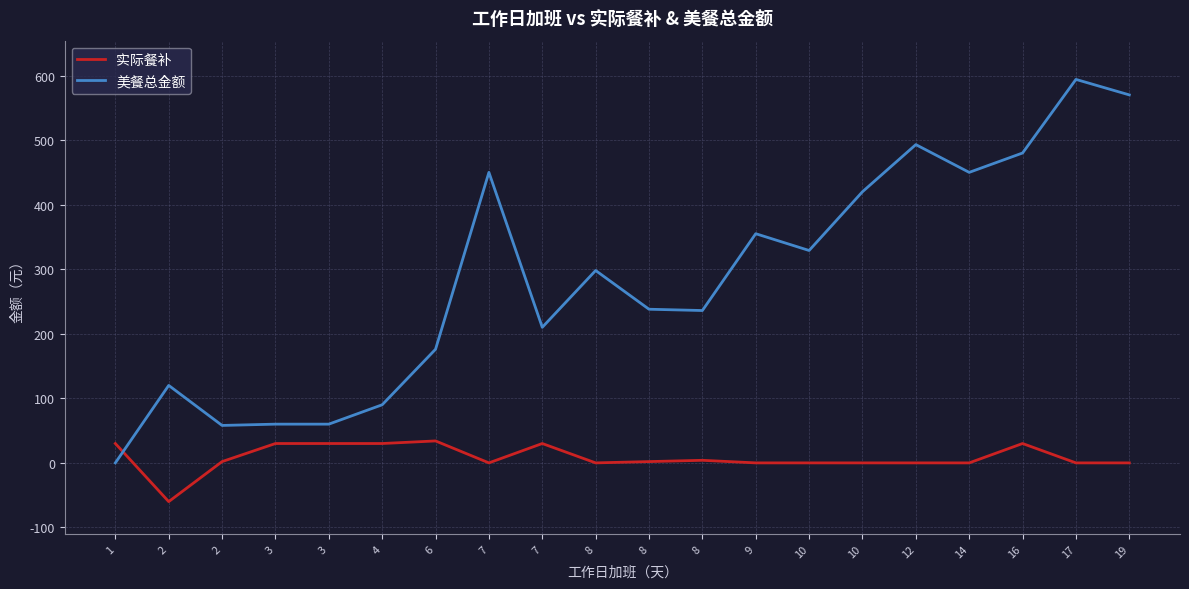

Which label corresponds to the smallest value in the chart?

2